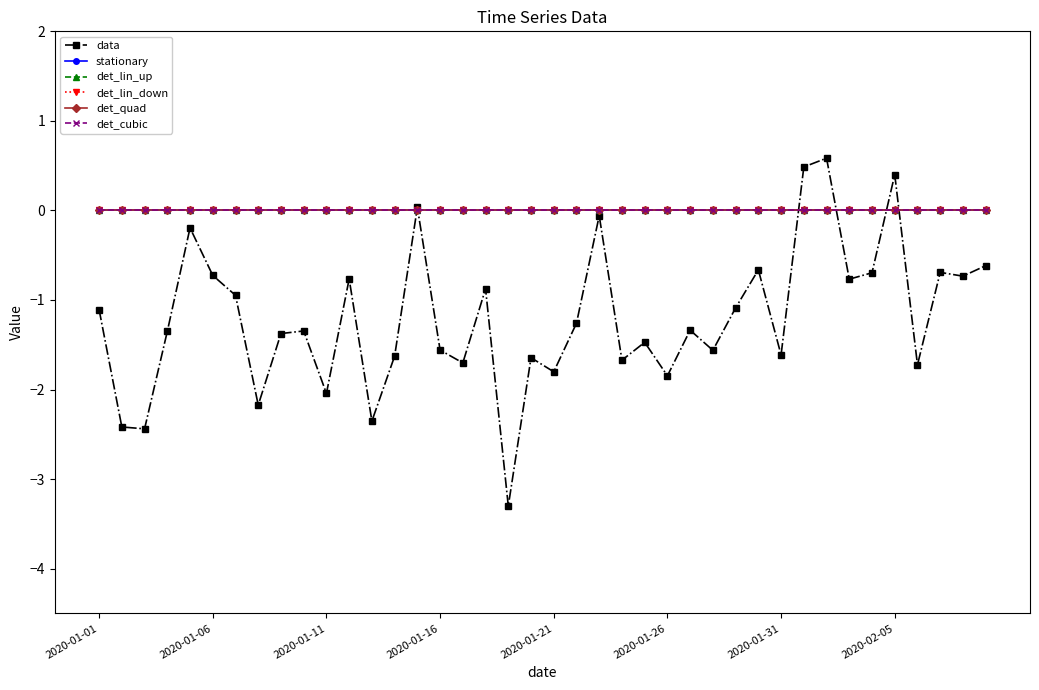

What are all the series names shown in the legend?

data, stationary, det_lin_up, det_lin_down, det_quad, det_cubic